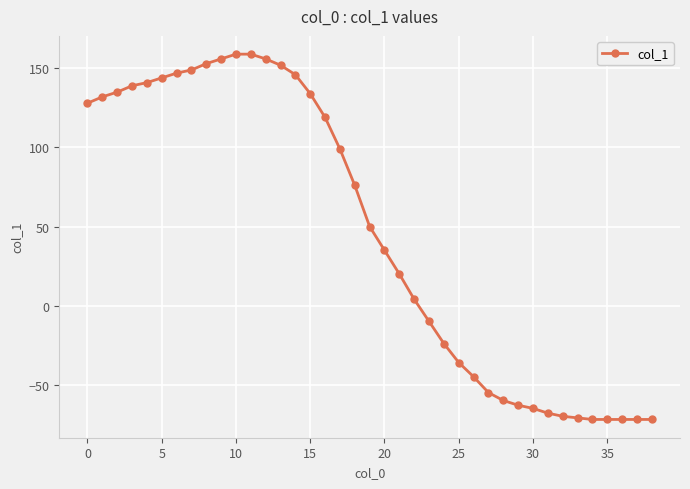

How many data points are less than 50?

19